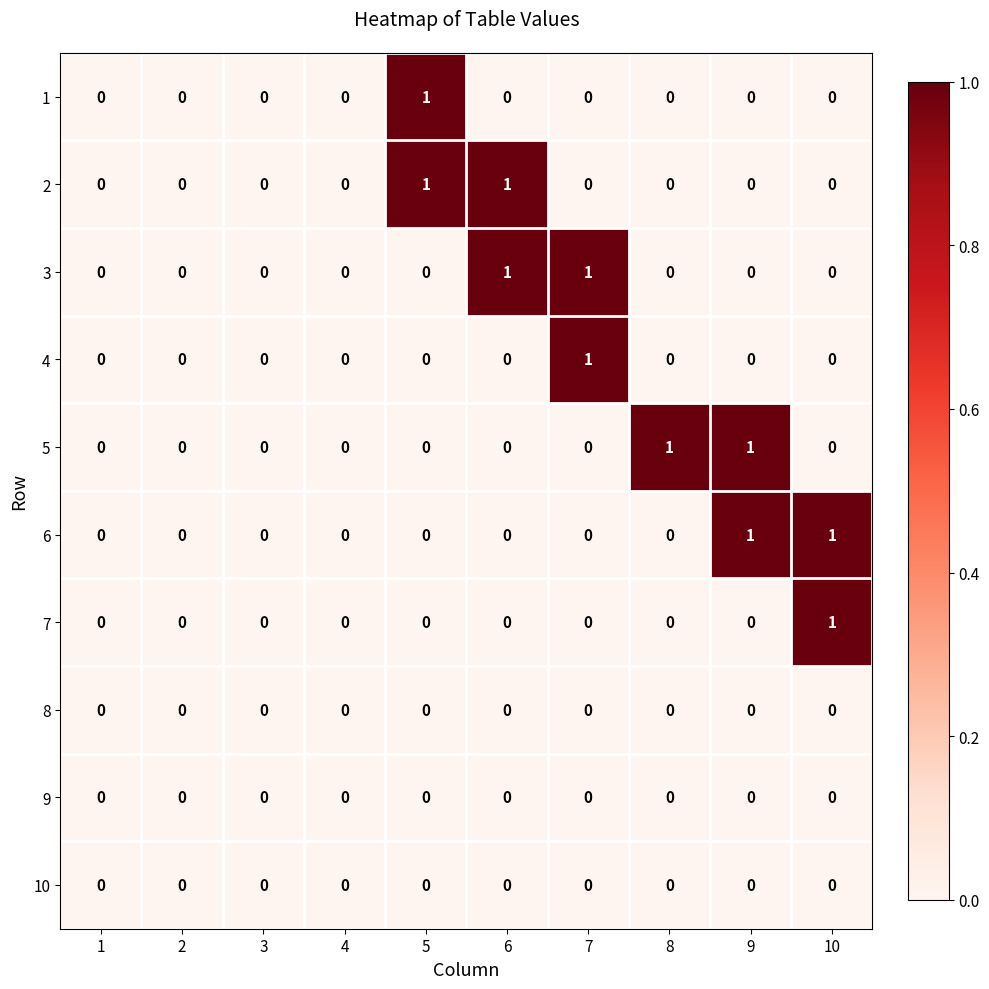

True or false: 1 has a value of 0 at 9.

True